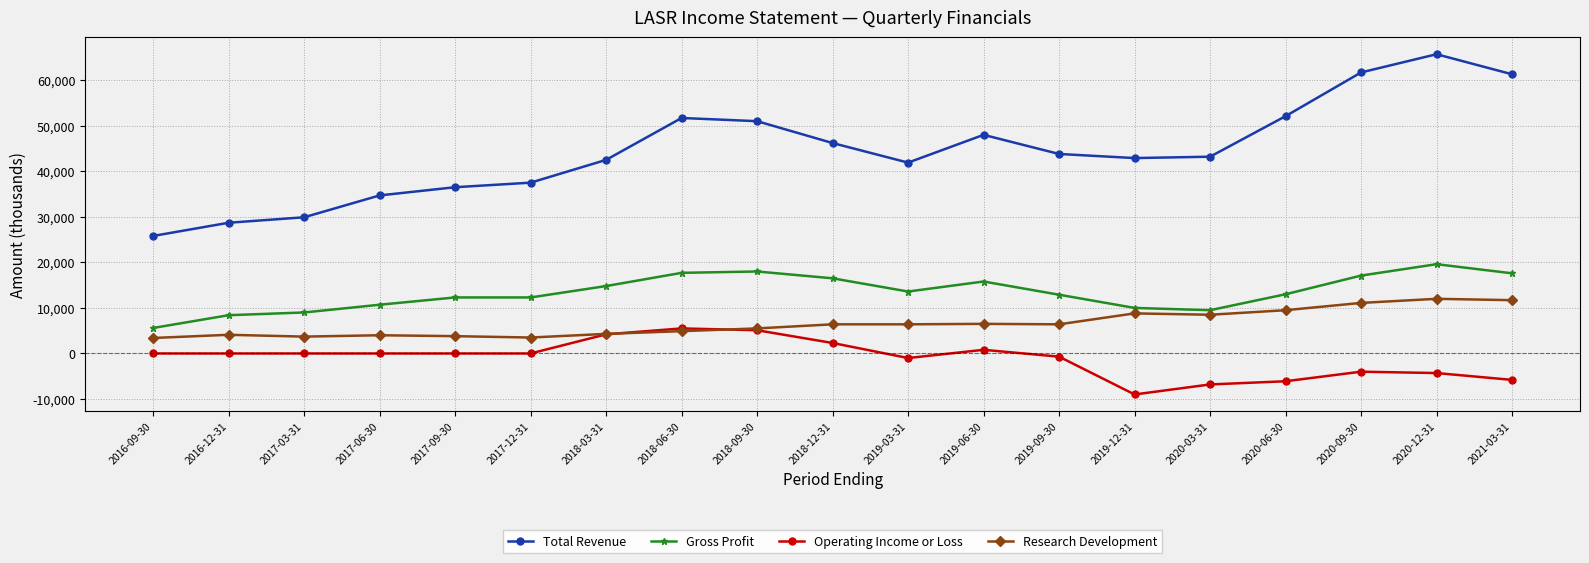

Is it true that Total Revenue equals 11265 at 2016-09-30?

False